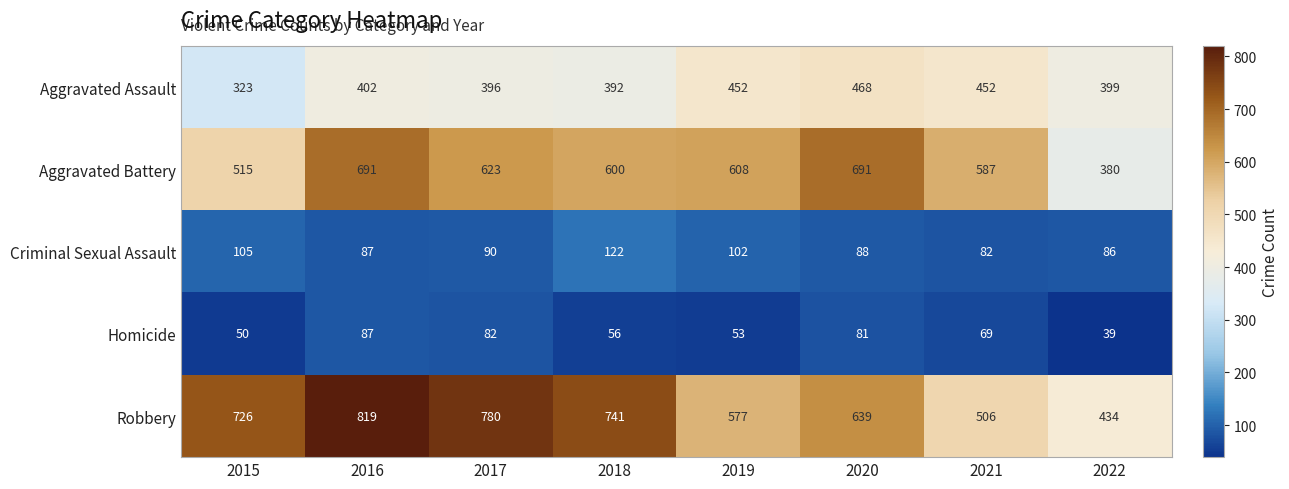

What is the total value across all series at 2017?

1971